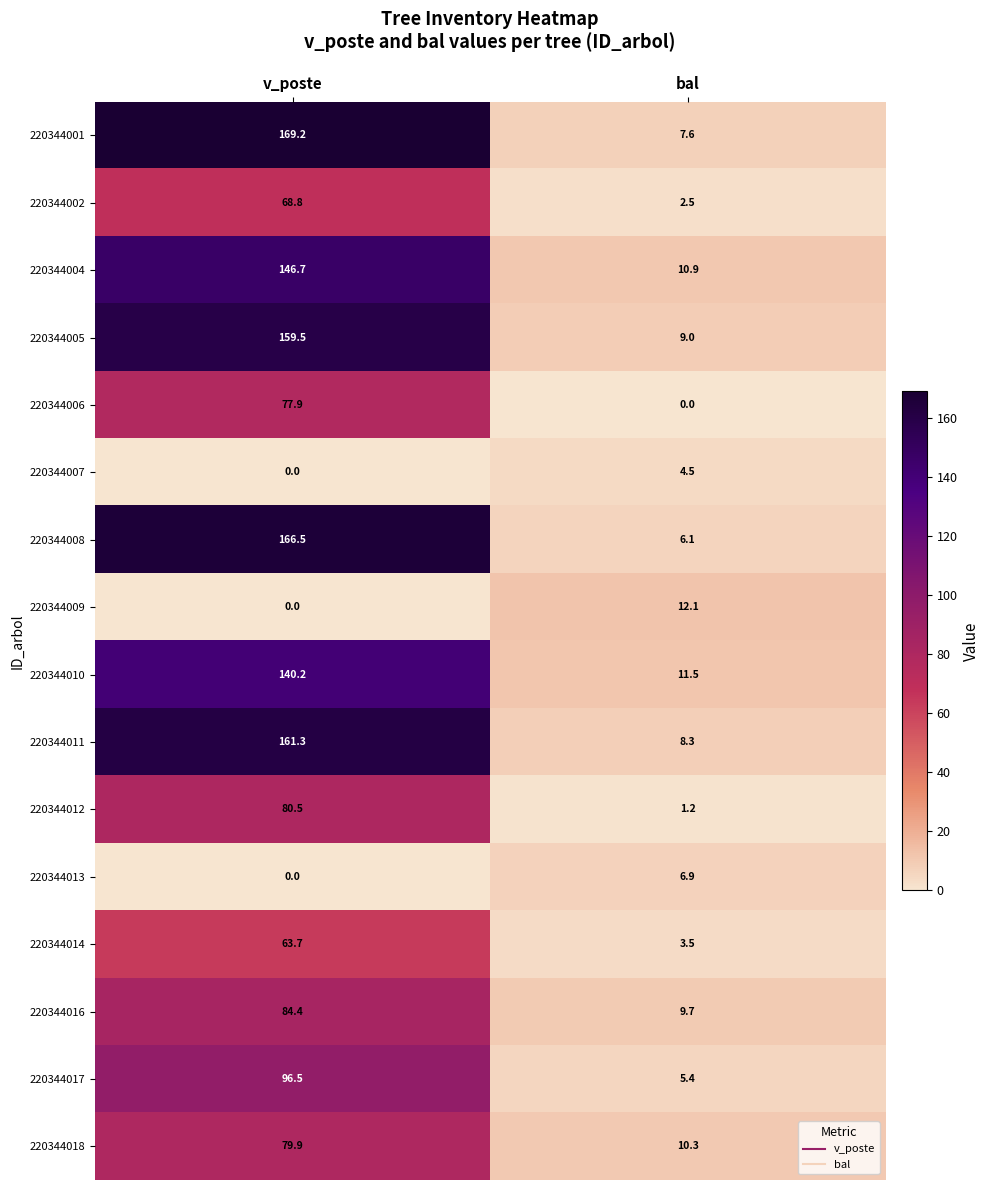

Which series has the largest total across all categories?

220344001